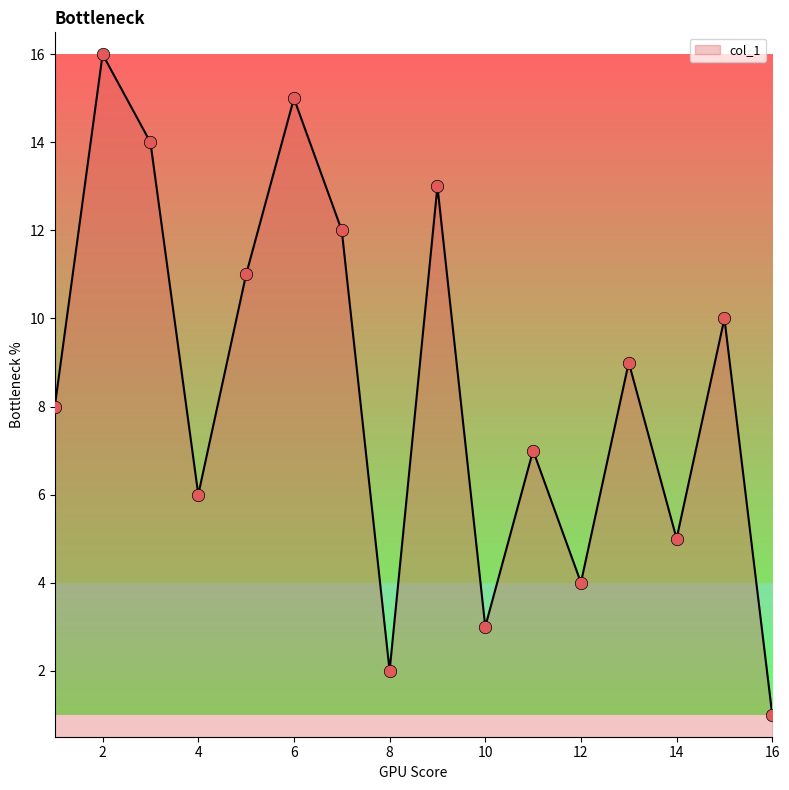

What is the maximum value shown in the chart?

16